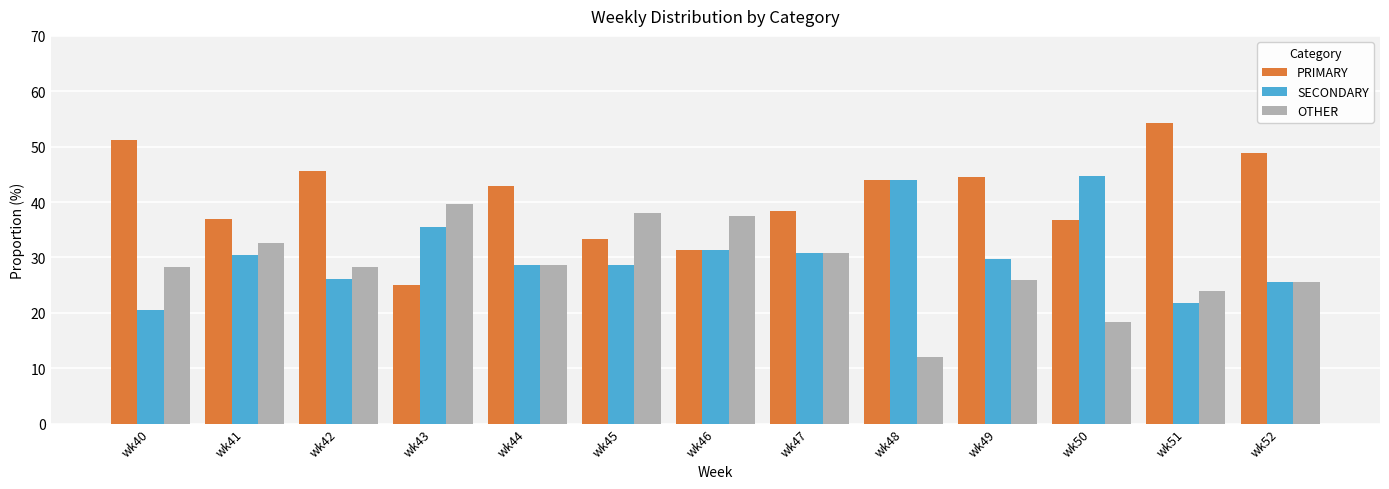

What is the average value of the OTHER series?

28.4